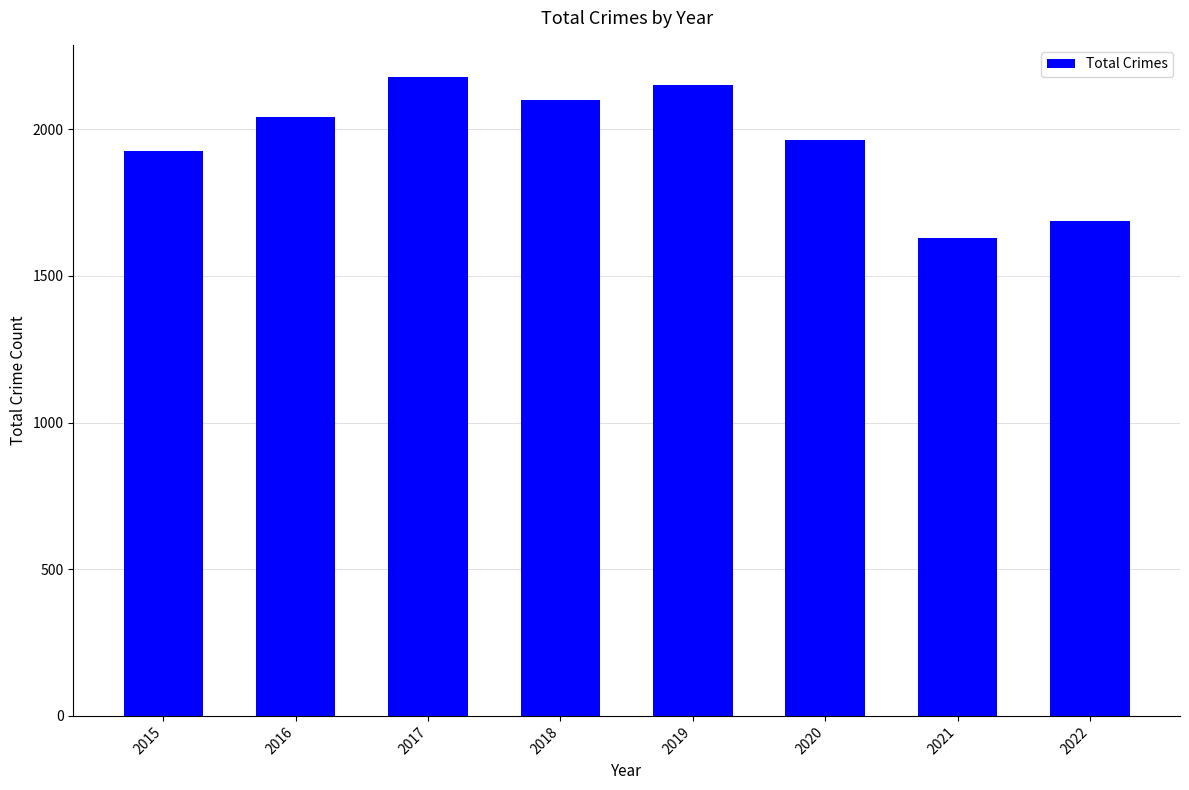

Reading left to right, transcribe all the data shown in this chart.

2015=1927	2016=2042	2017=2179	2018=2099	2019=2152	2020=1965	2021=1630	2022=1689